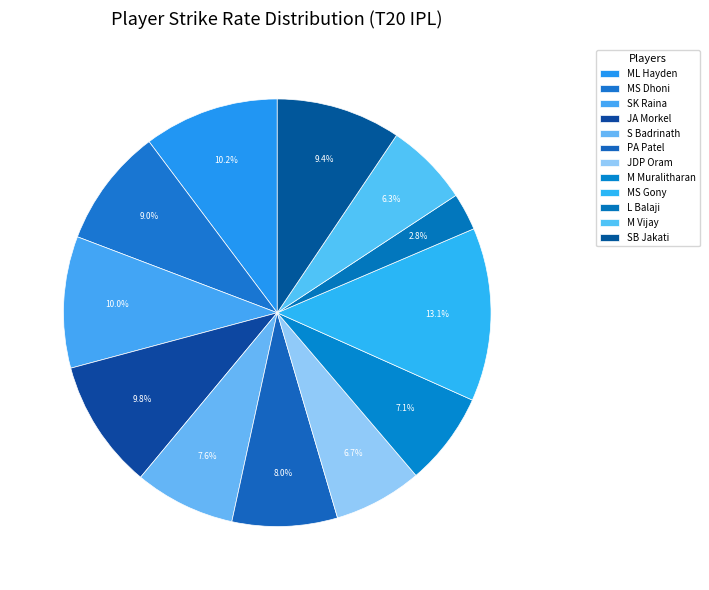

What is the largest slice in the pie chart?

MS Gony